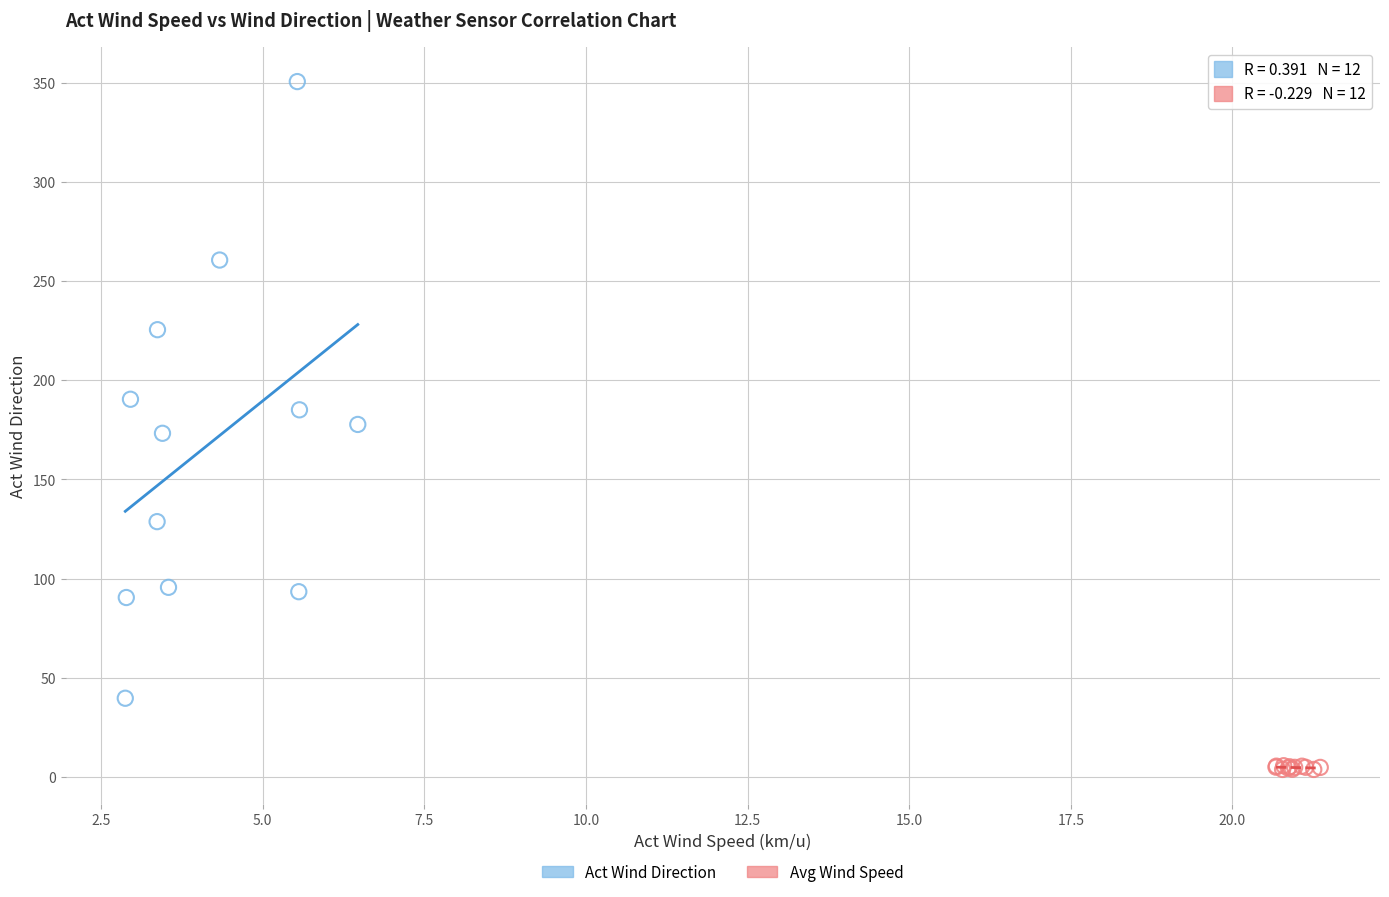

Which series has the widest spread of Y values?

Act Wind Direction